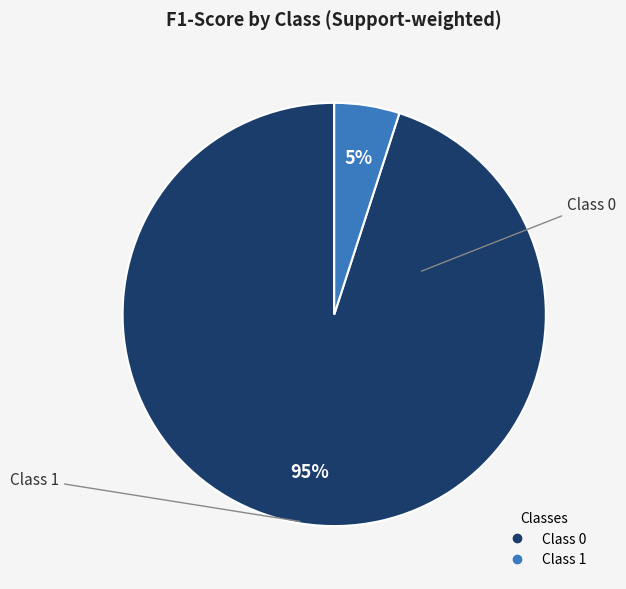

Count the number of slices in the pie.

2